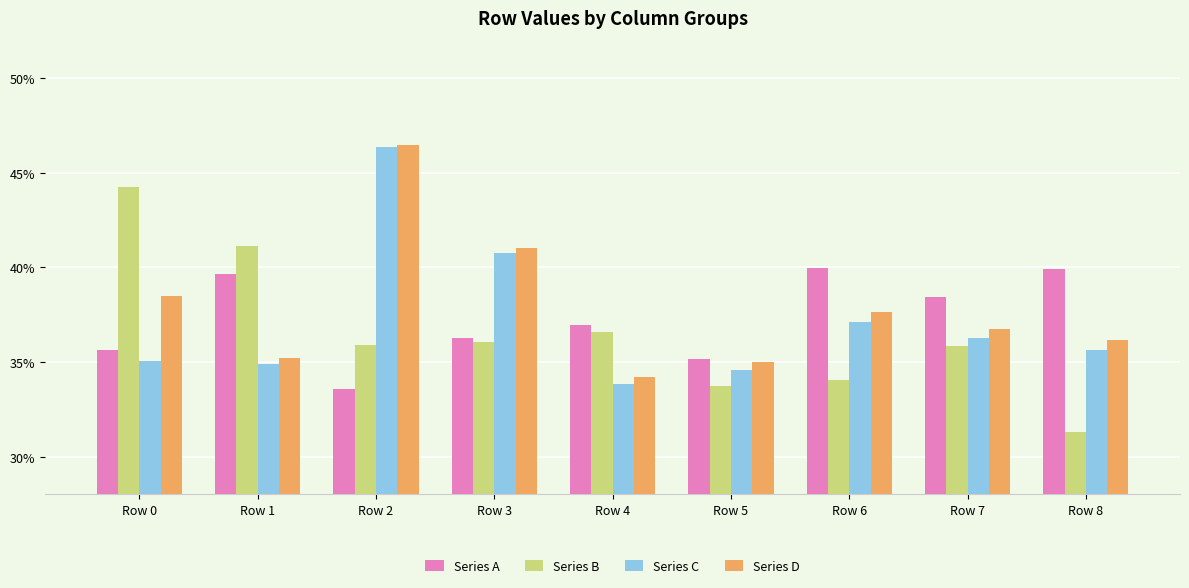

List the series in order of their peak value, highest first.

Series D, Series C, Series B, Series A